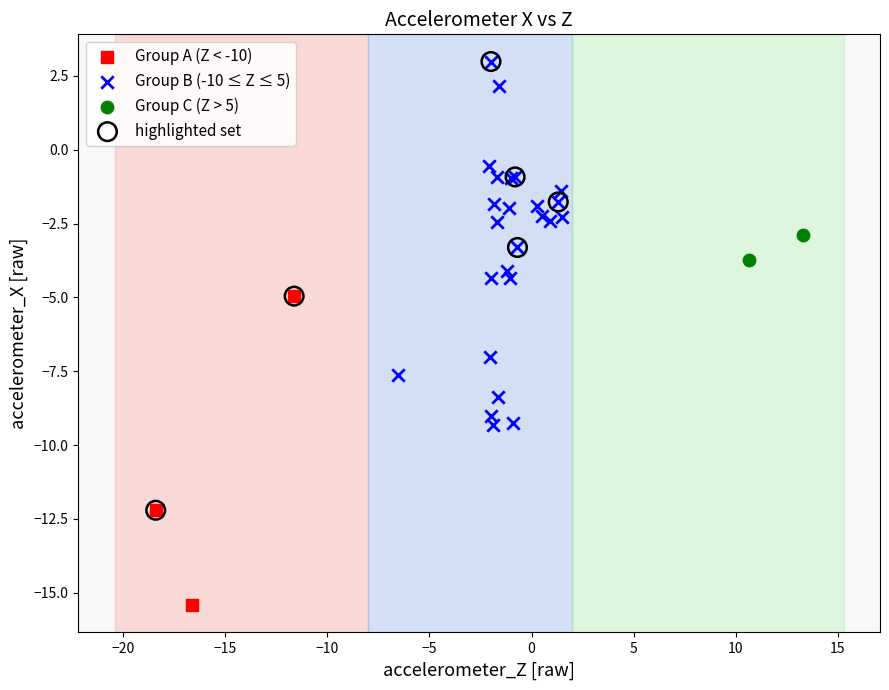

What are all the series names shown in the legend?

Group A (Z < -10), Group B (-10 ≤ Z ≤ 5), Group C (Z > 5), highlighted set